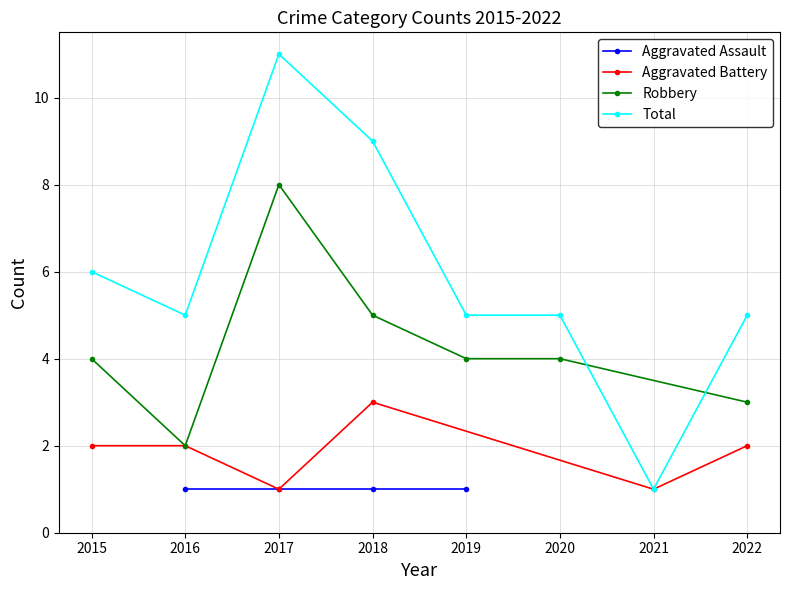

The Robbery series shows 4 at 2020. True or false?

True